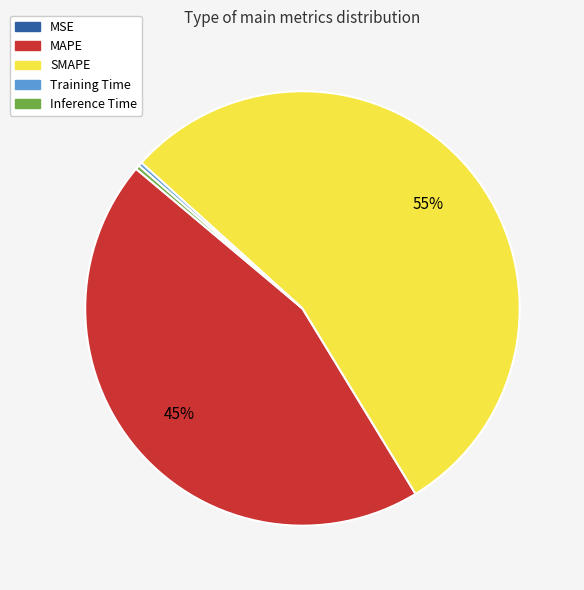

To the nearest percent, what is the difference between the MAPE and Training Time slice percentages?

45%